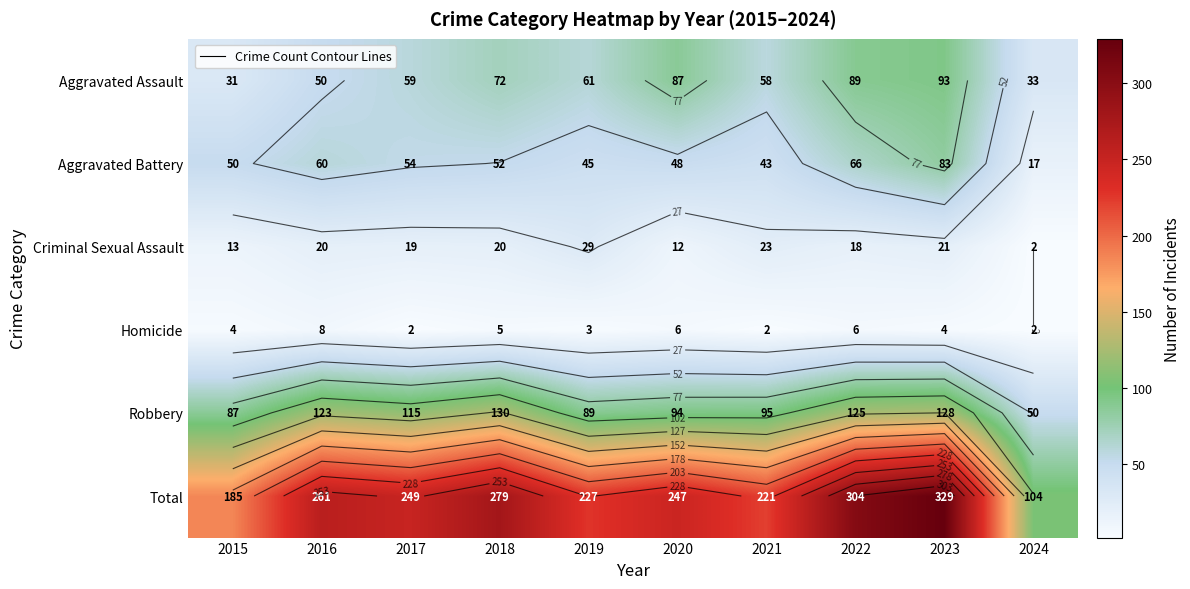

At how many categories does at least one series exceed 287?

2